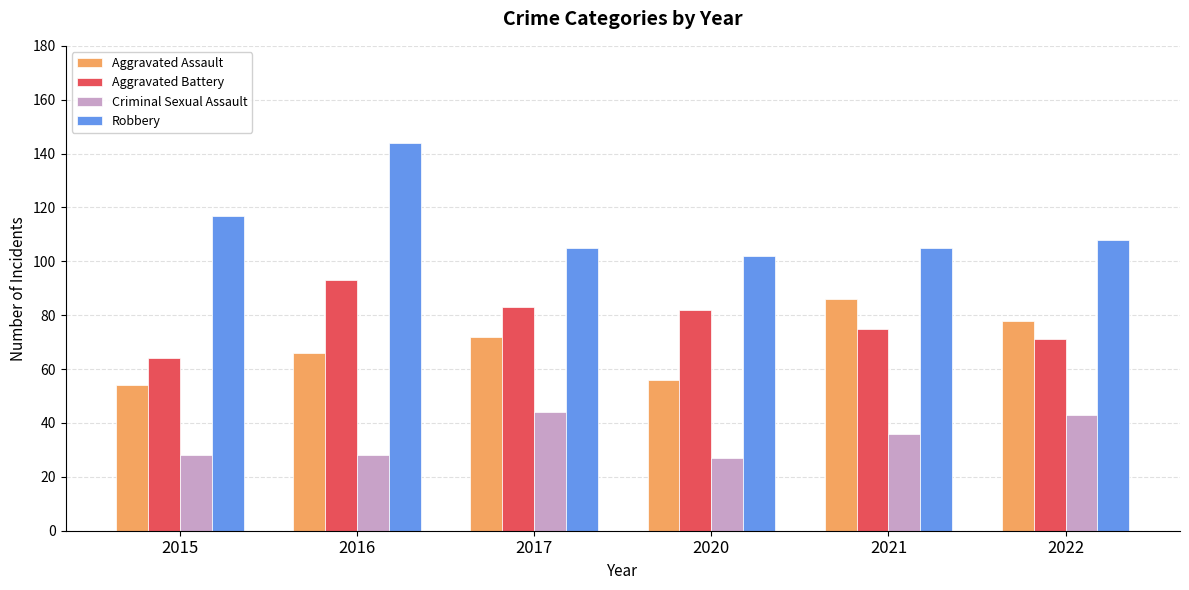

What is the value of the Robbery bar at the 3rd from the left?

105